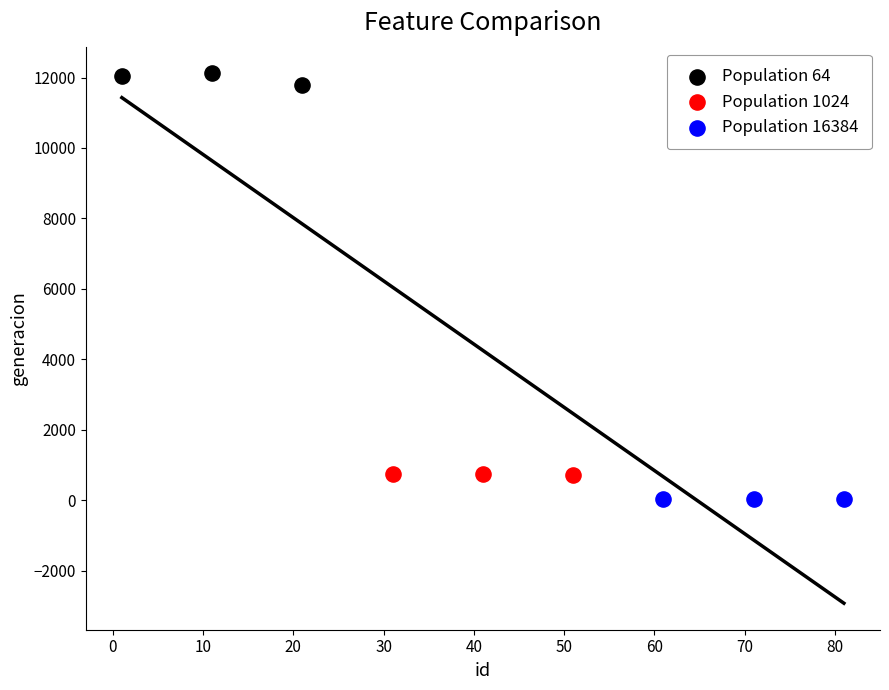

What are all the series names shown in the legend?

Population 64, Population 1024, Population 16384